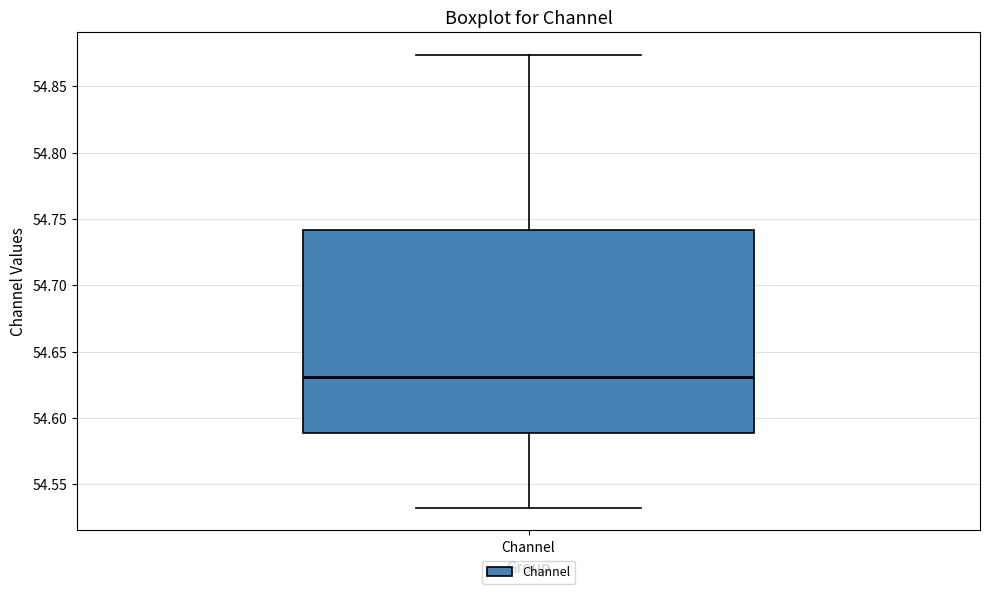

Where does the lower whisker of the box for Channel end on the y-axis? The values are not printed on the chart, so give them approximately, as read against the axis.

54.530